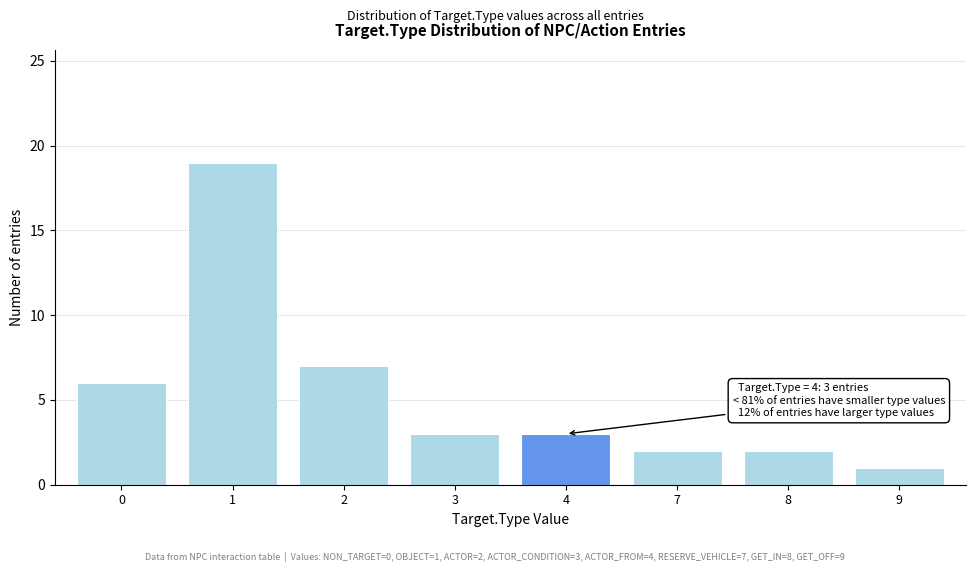

Reading left to right, list all the values displayed in this chart.

6	19	7	3	3	2	2	1